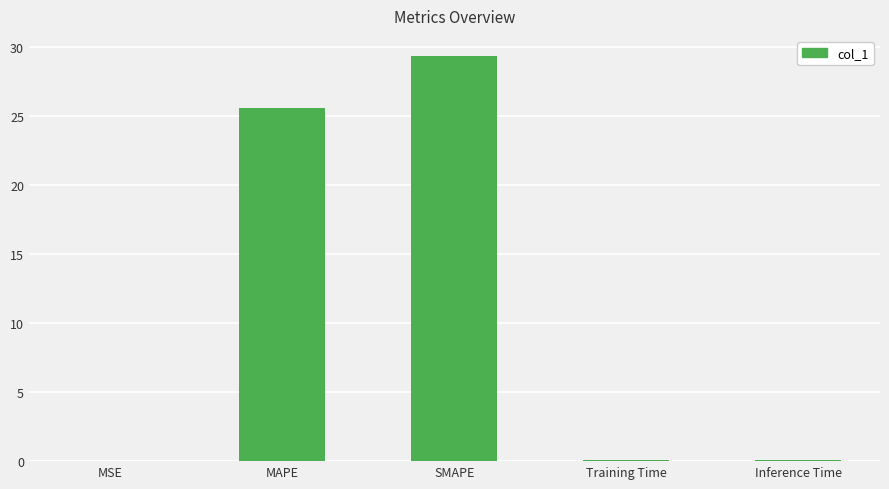

What is the maximum value shown in the chart?

29.4